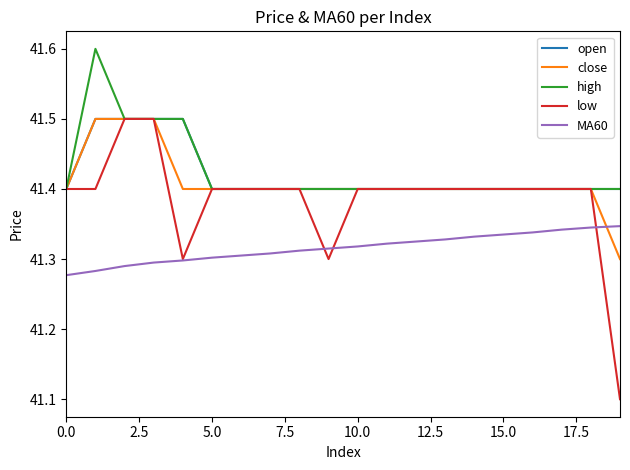

What is the highest value of the close series?

41.5